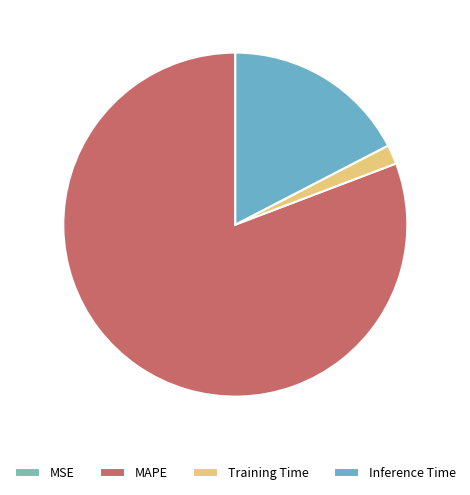

How many segments does this pie chart have?

4